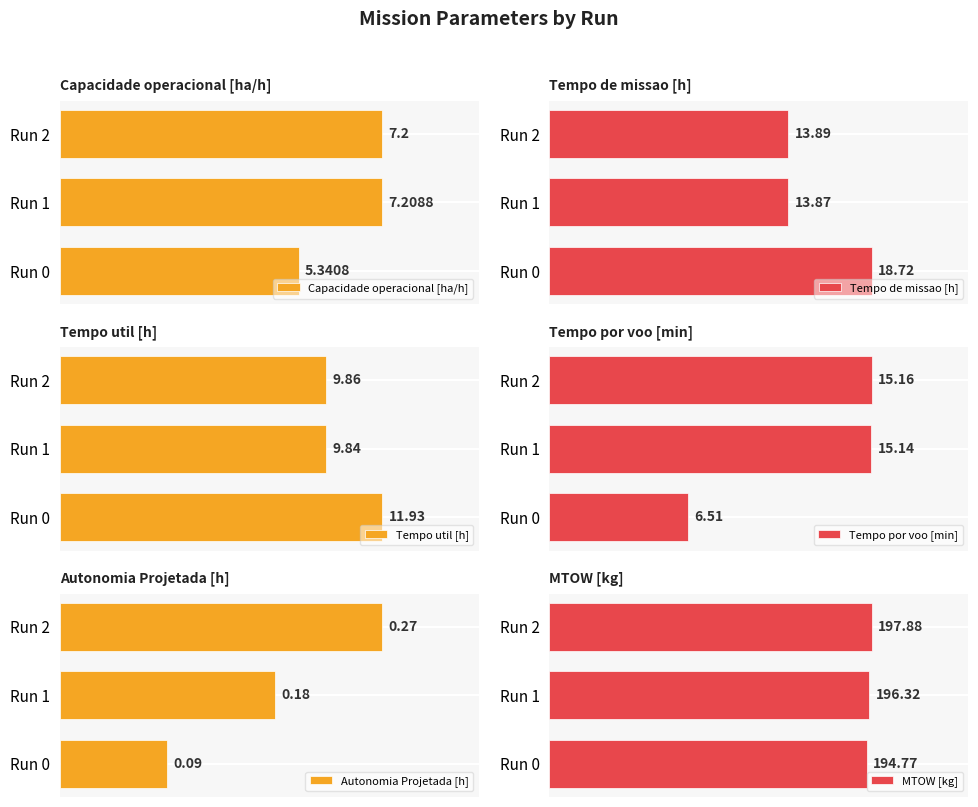

Rank the categories by Tempo por voo [min] value from lowest to highest.

Run 0, Run 1, Run 2